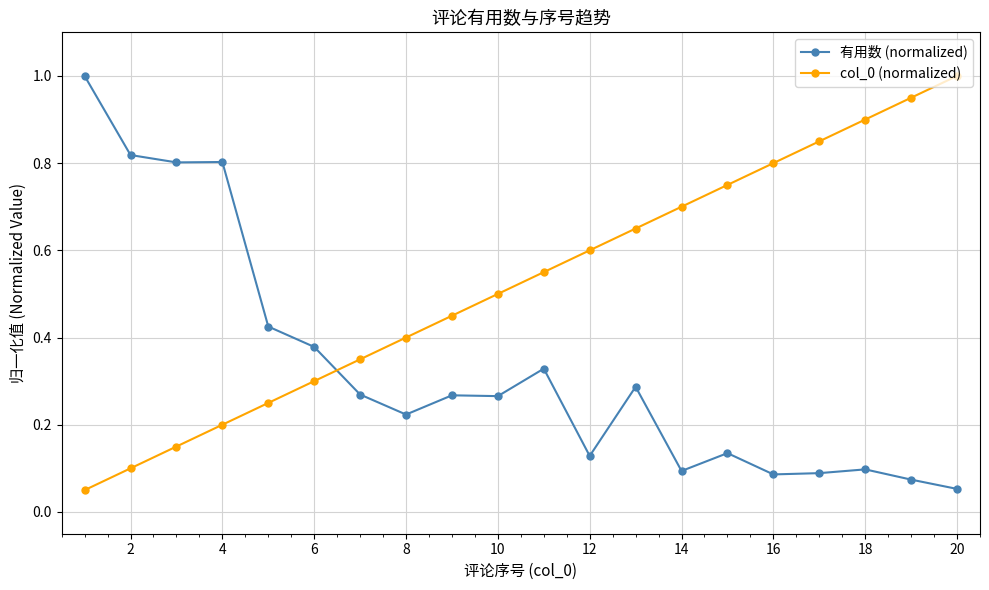

How many categories are shown in the chart?

20